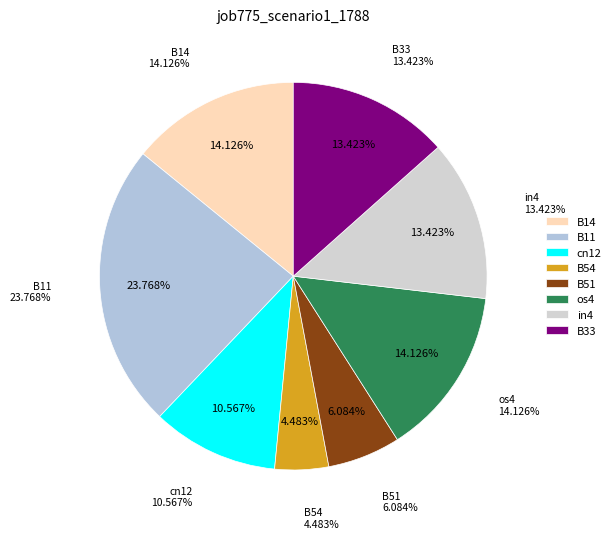

Rank the categories by value from highest to lowest.

B11, B14, os4, in4, B33, cn12, B51, B54